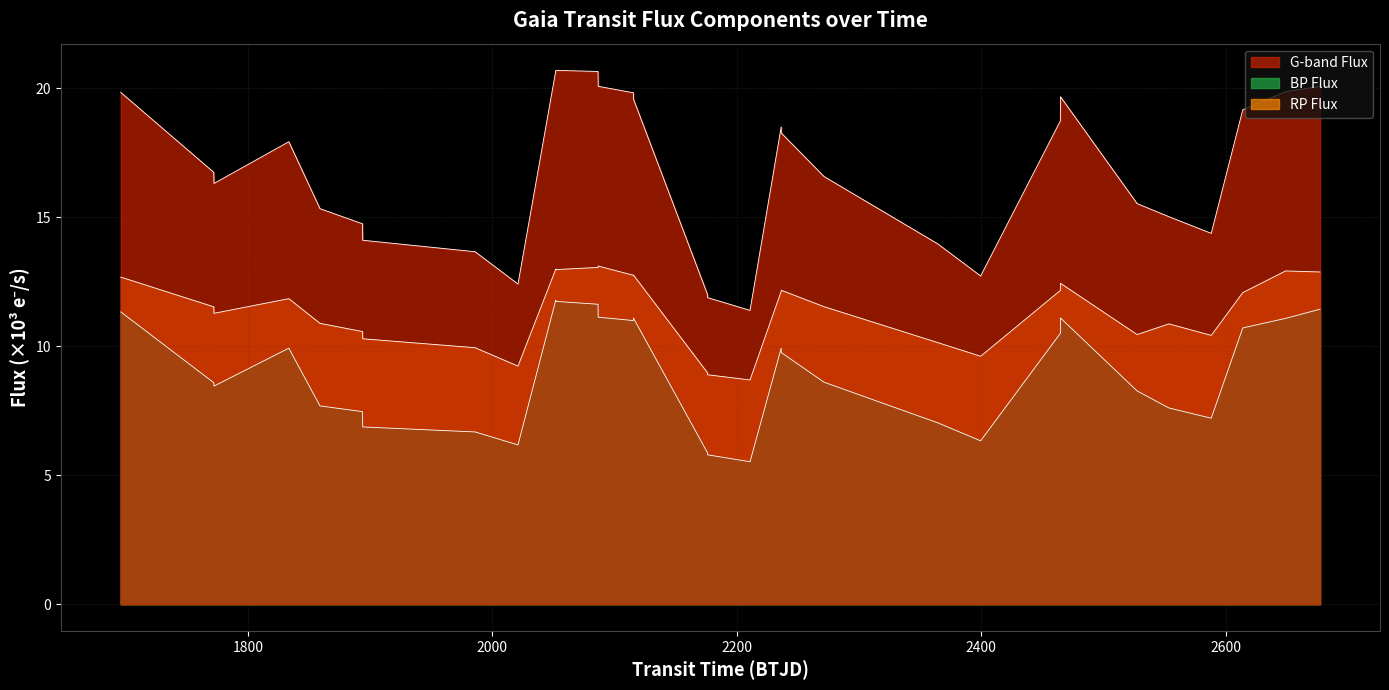

How many lines are shown in the chart?

3